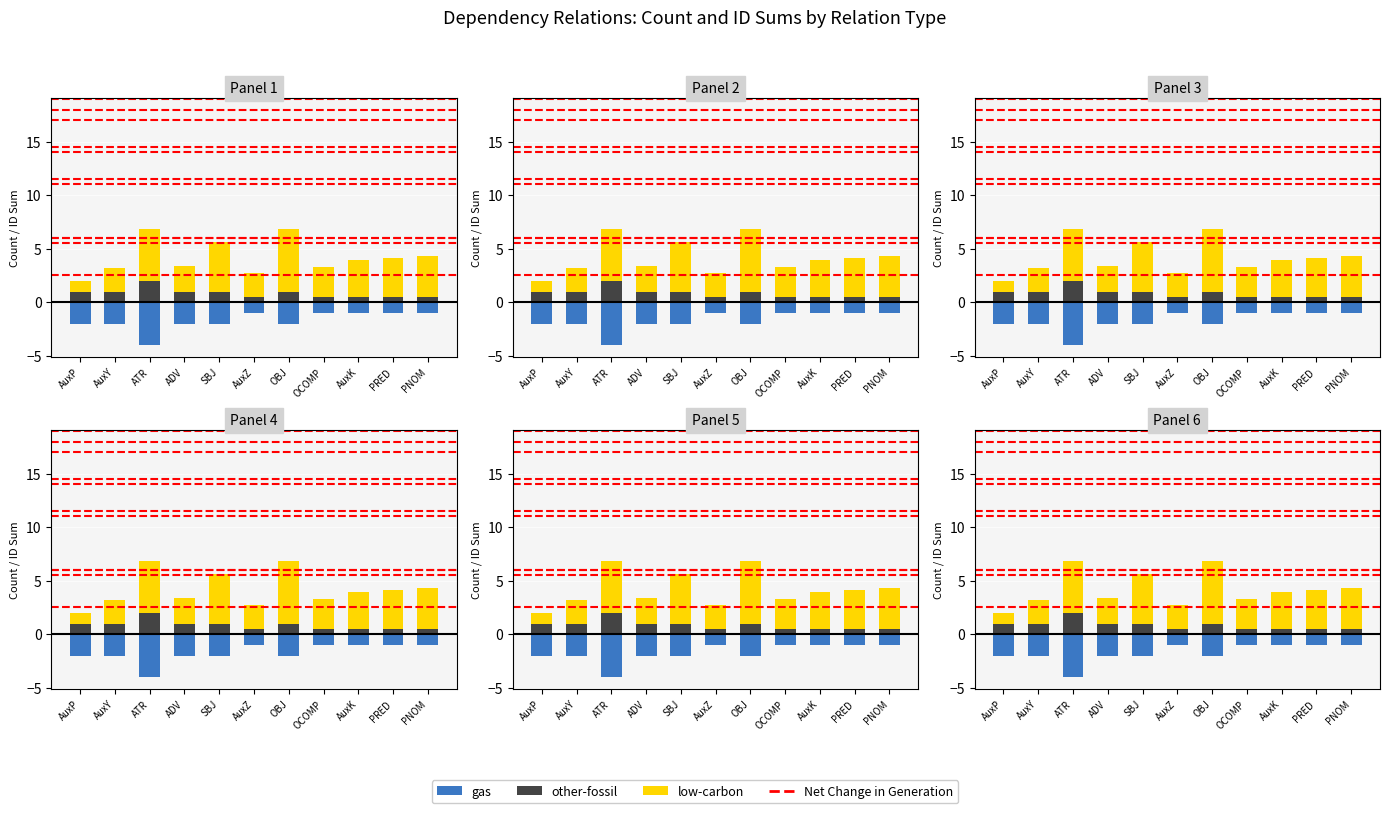

The value of other-fossil at 5 is 2. True or false?

False